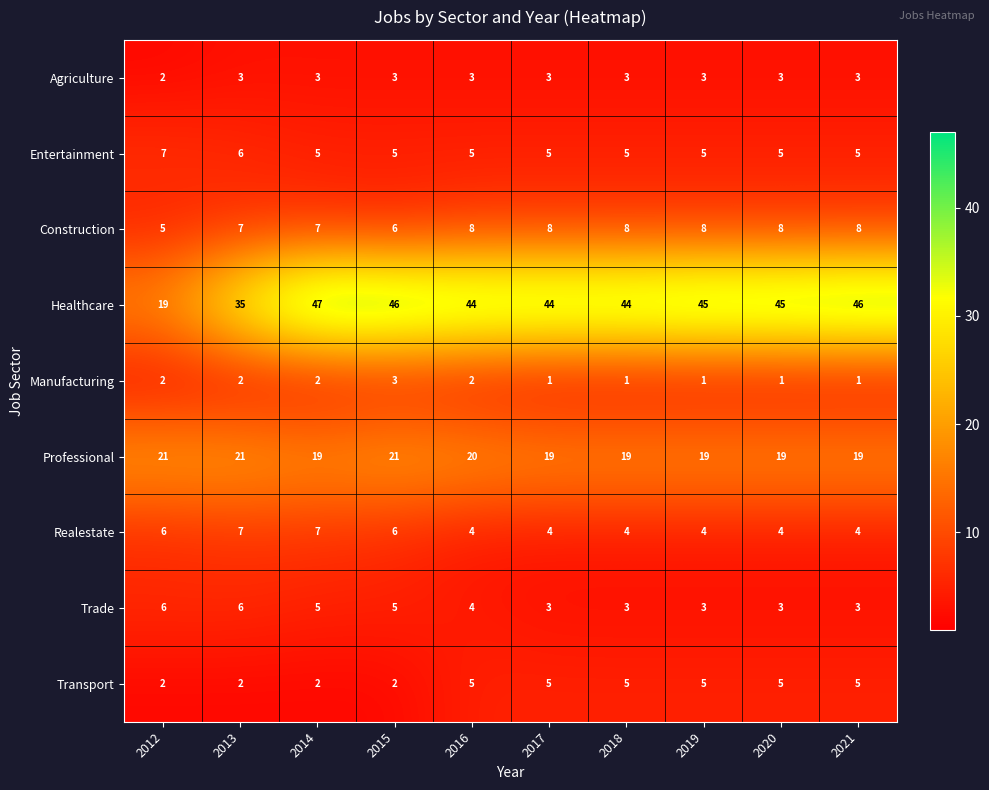

The Entertainment series shows 2 at 2019. True or false?

False